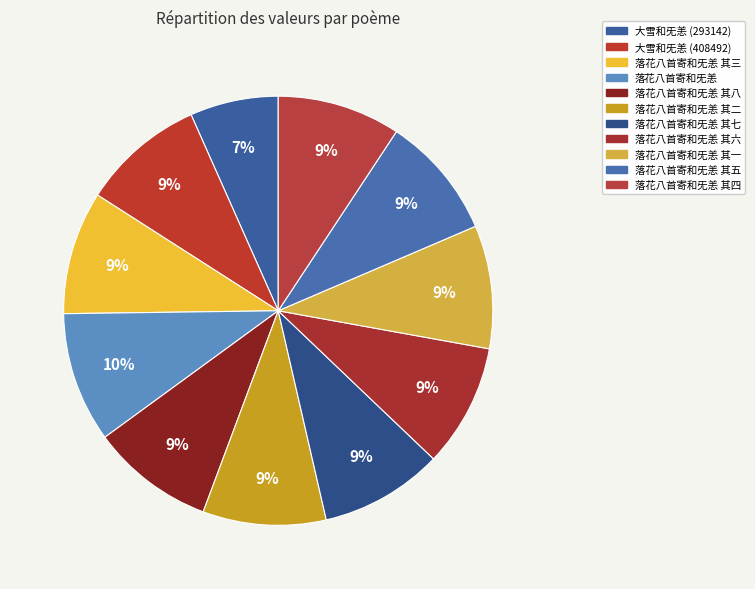

The 落花八首寄和旡恙 其八 slice represents 1% of the pie. True or false?

False